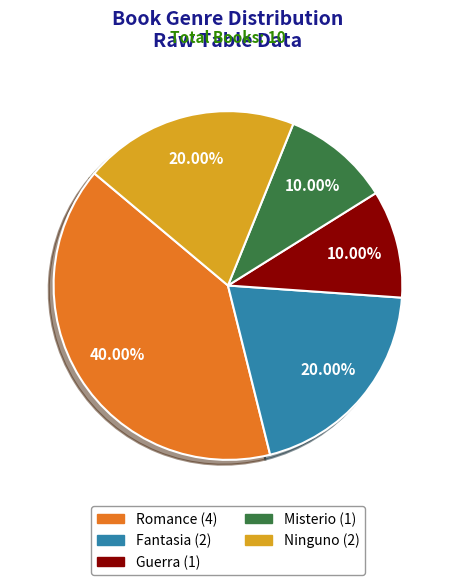

To the nearest percent, what percentage of the pie is Ninguno?

20%